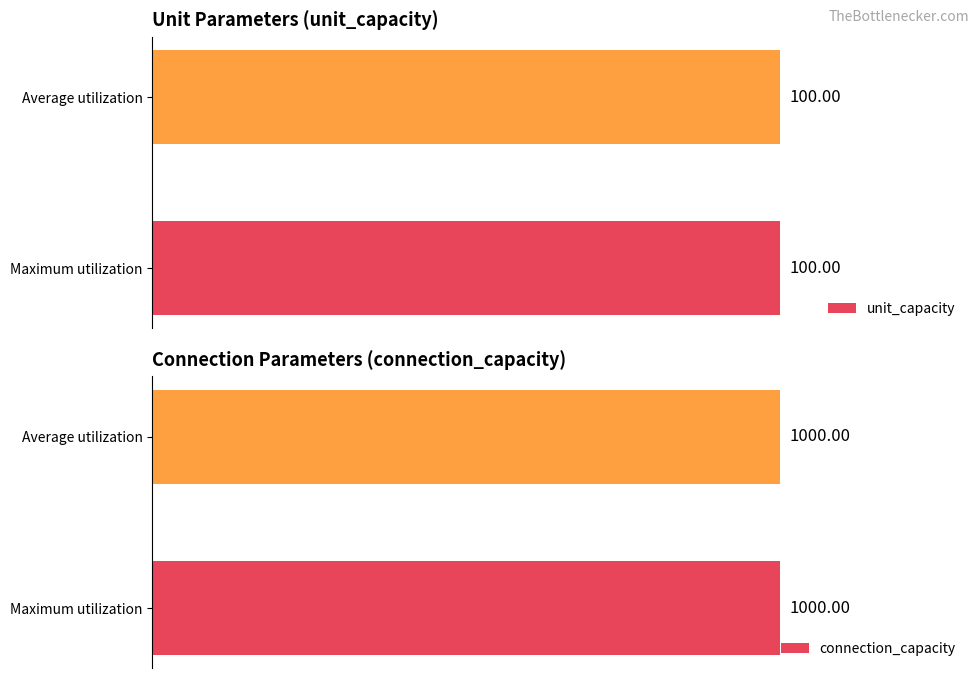

How many series are shown in this chart?

2